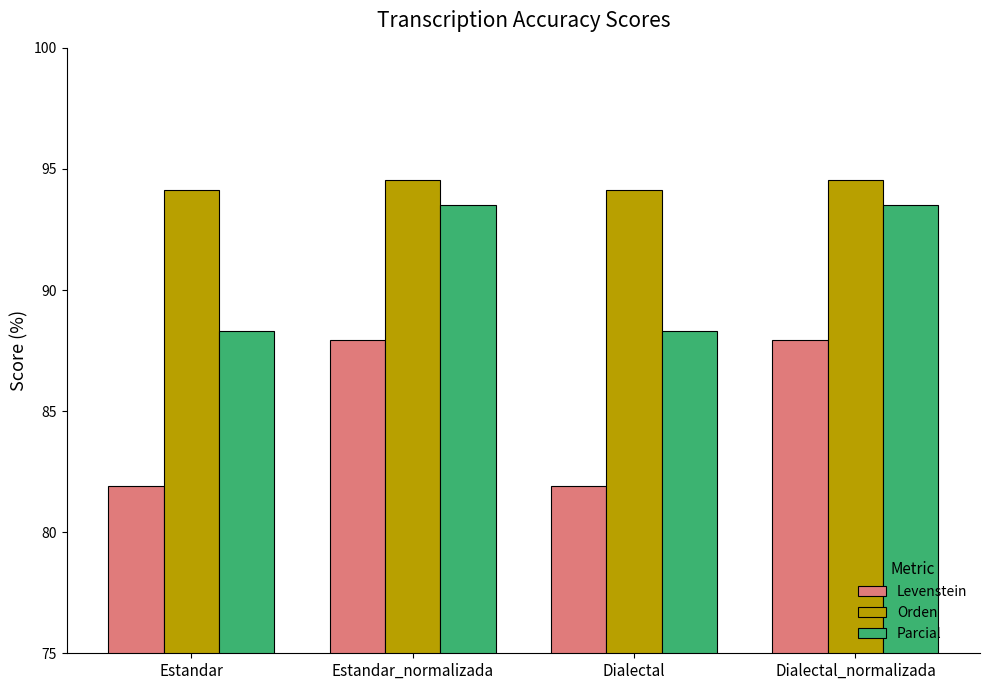

Is the value of Orden at Estandar greater than the value of Parcial at Dialectal?

Yes